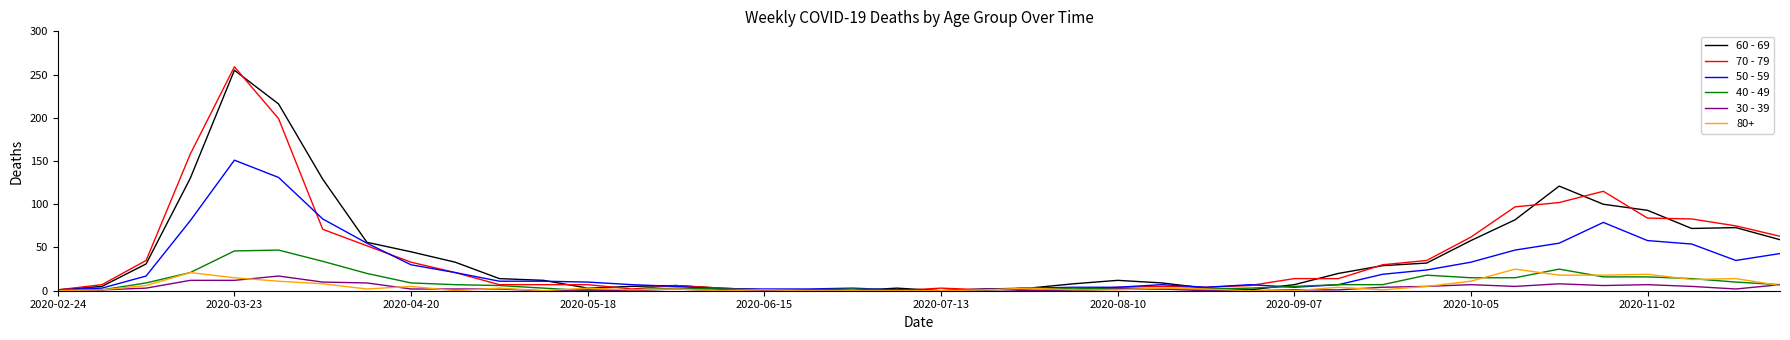

Which series has the largest range (max minus min)?

70 - 79